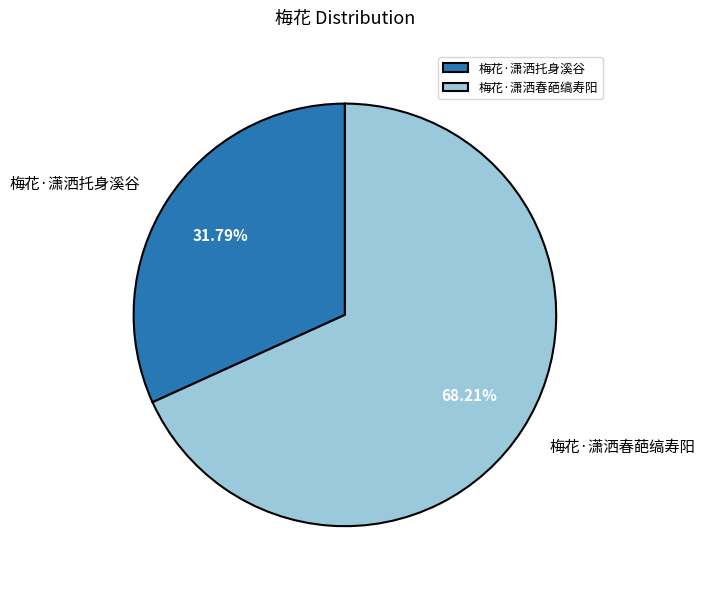

How many slices are in this pie chart?

2